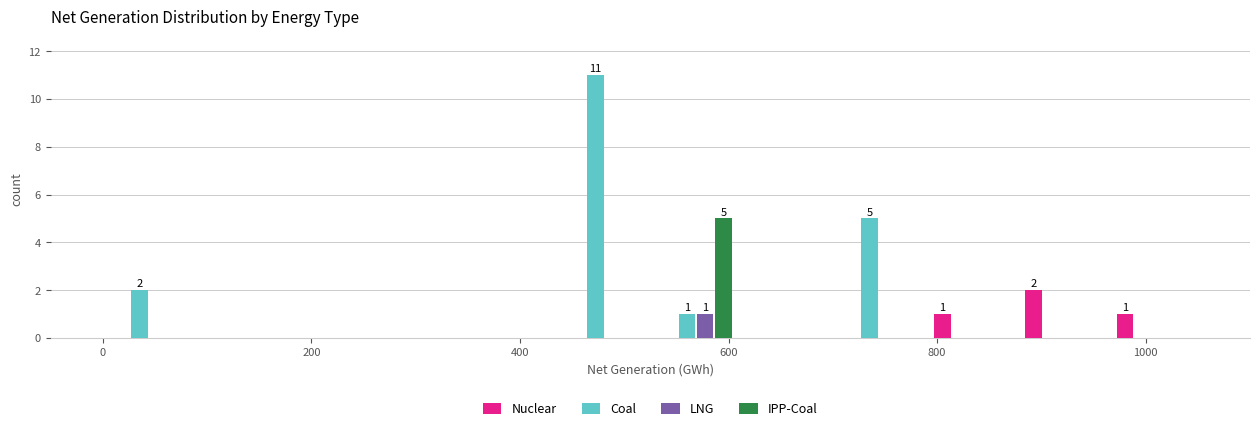

In the Nuclear series, which range on the x-axis has the tallest bar?

880 to 960